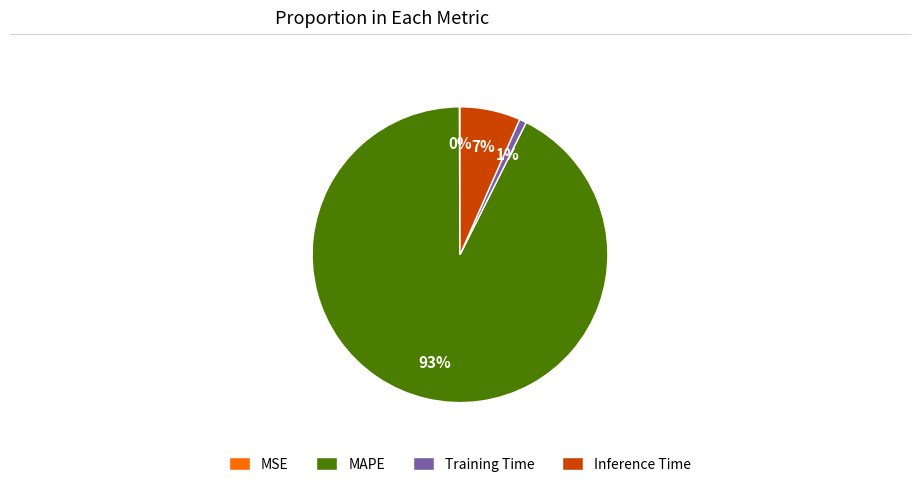

What percentage is the Inference Time slice, to the nearest percent?

7%